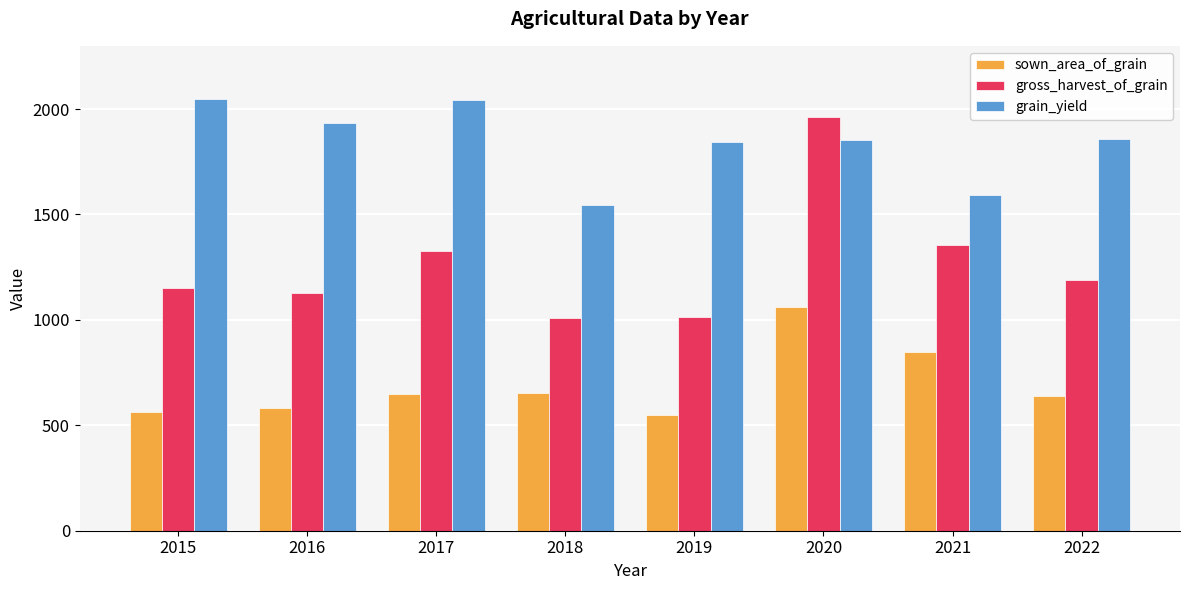

Rank the series by their maximum value, from lowest to highest.

sown_area_of_grain, gross_harvest_of_grain, grain_yield